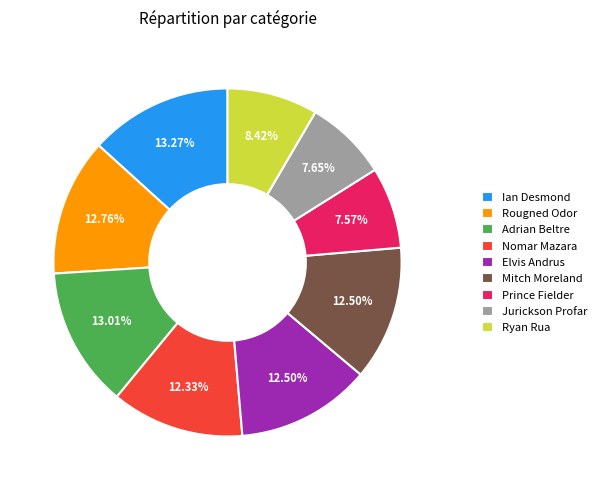

To the nearest percent, what portion does Prince Fielder represent?

8%